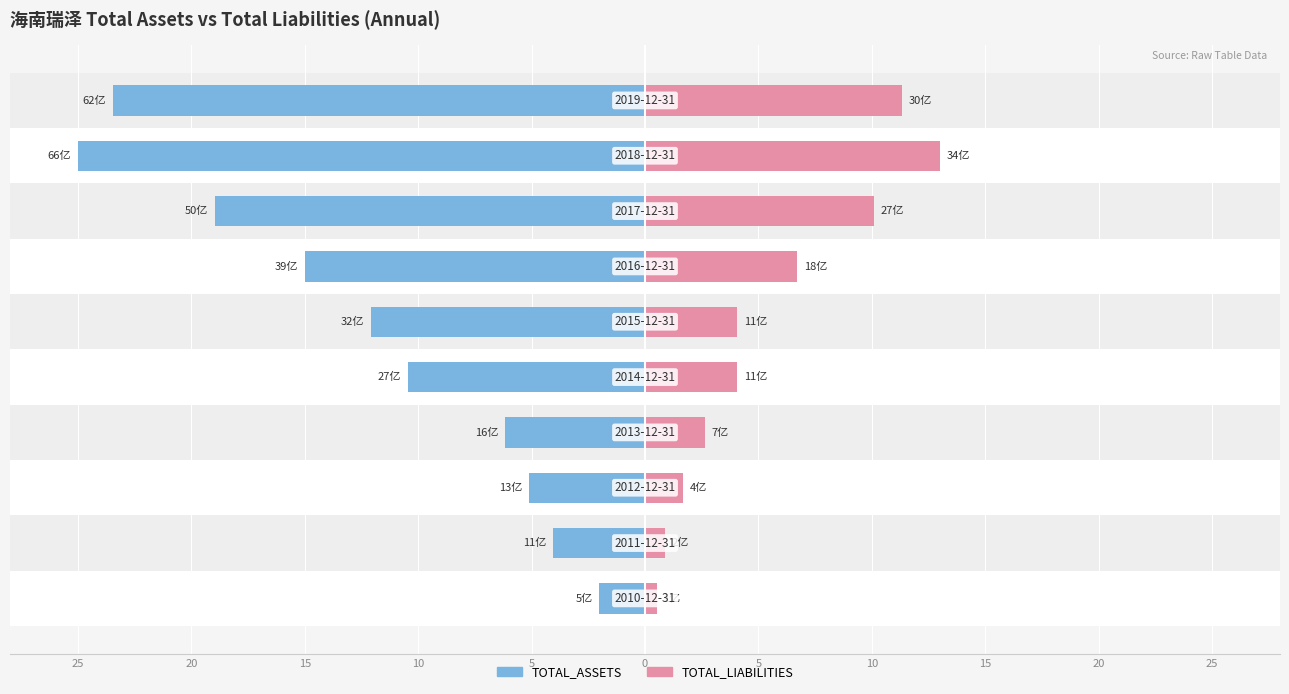

What is the value of the TOTAL_LIABILITIES bar at the 10th from the left?

0.9